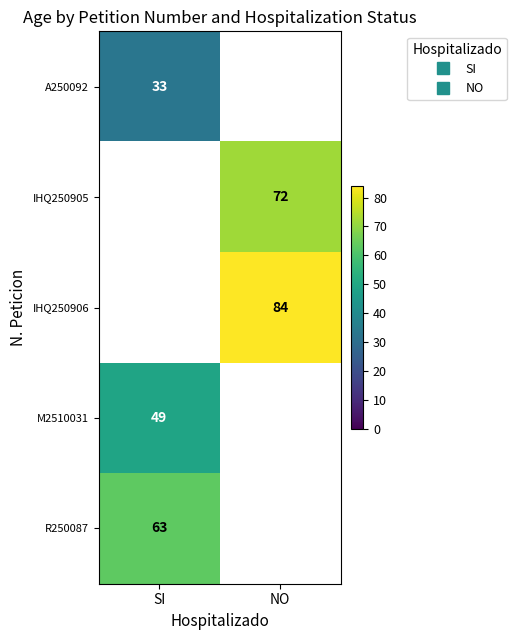

What is the smallest value displayed?

33.0